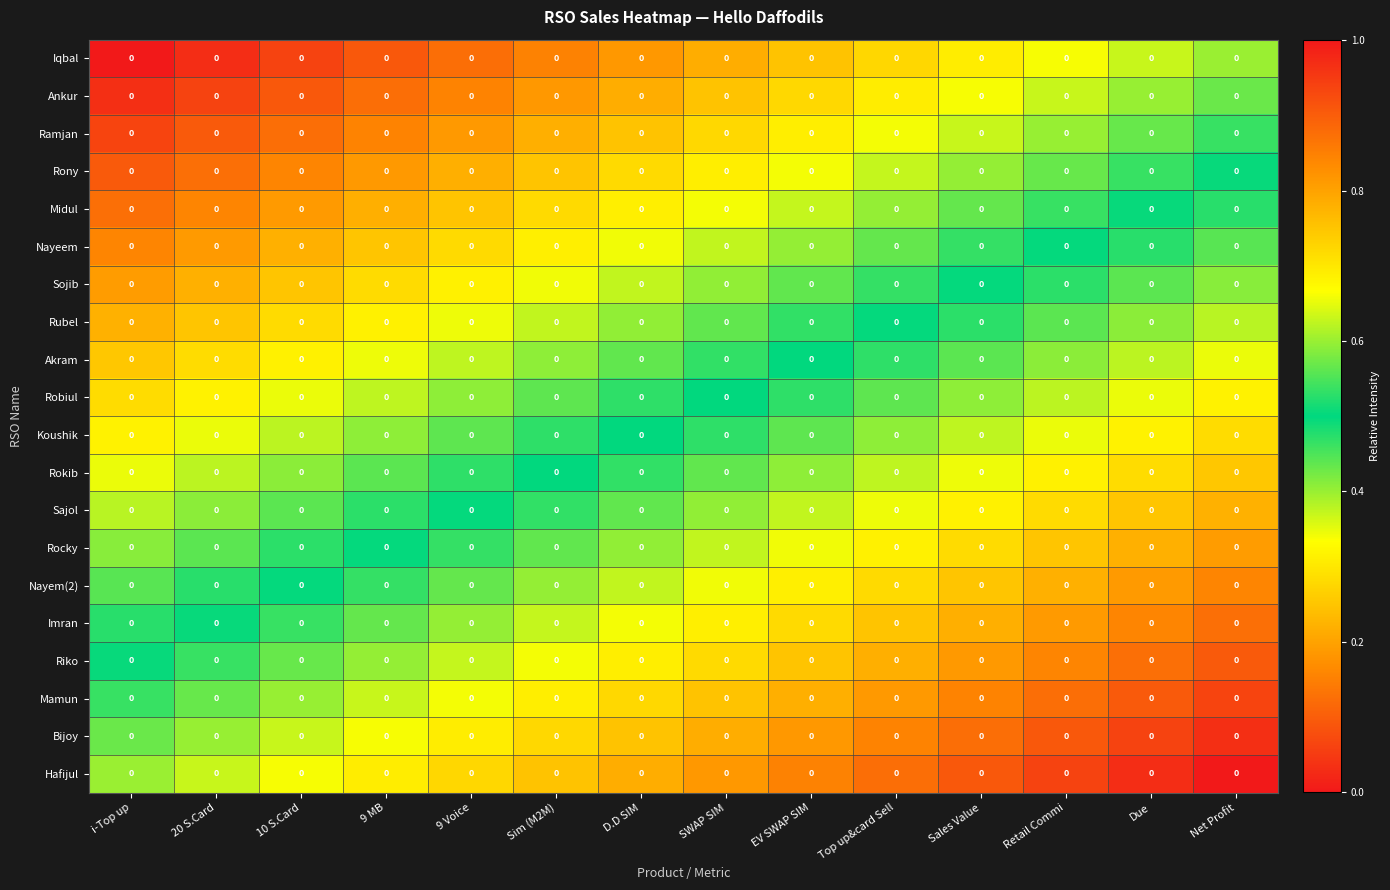

Is the value of Ankur at 10 S.Card greater than the value of Mamun at Sales Value?

No